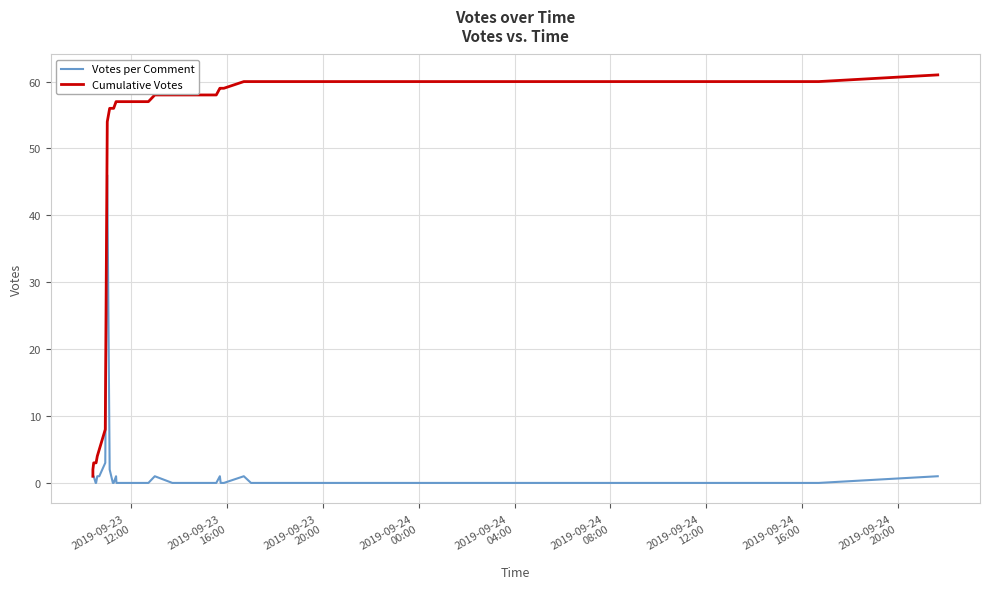

What is the highest value of the Cumulative Votes series?

61